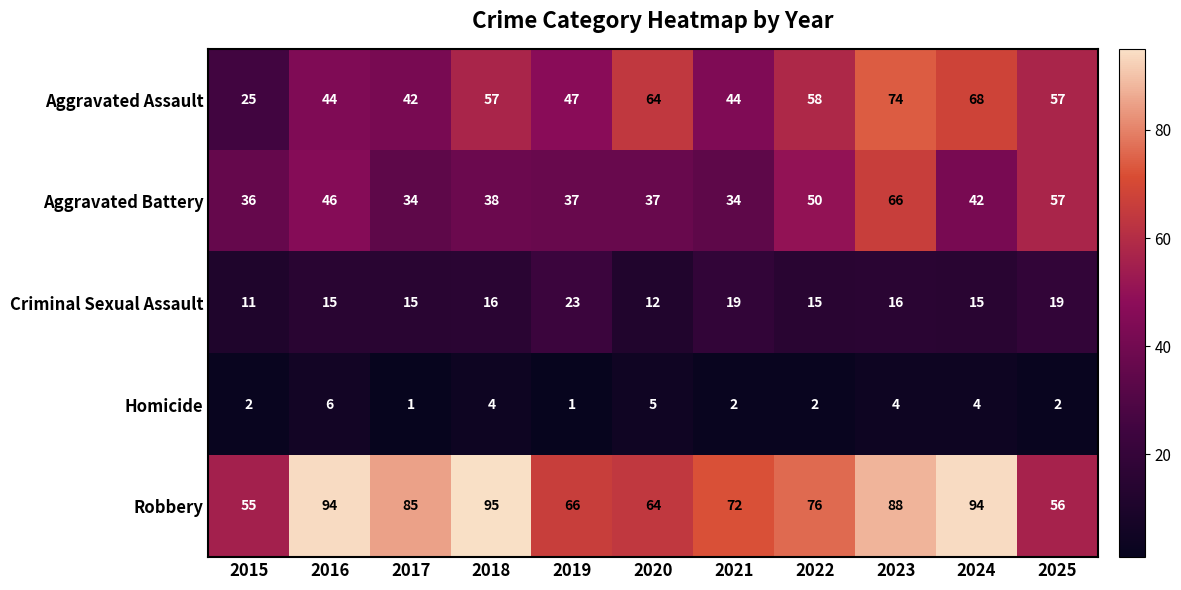

At how many categories does at least one series exceed 28?

11